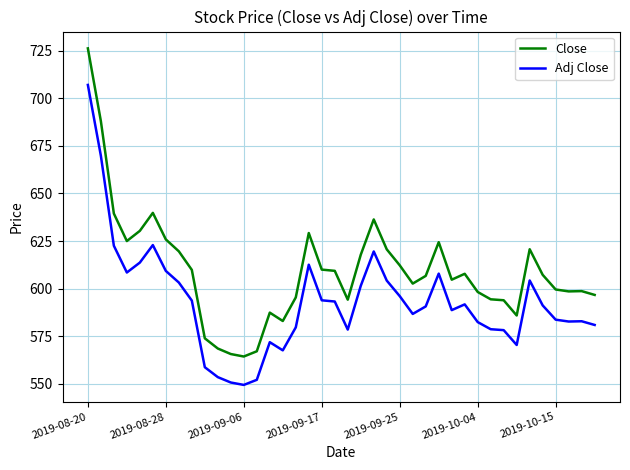

Rank the series by their average value, from highest to lowest.

Close, Adj Close